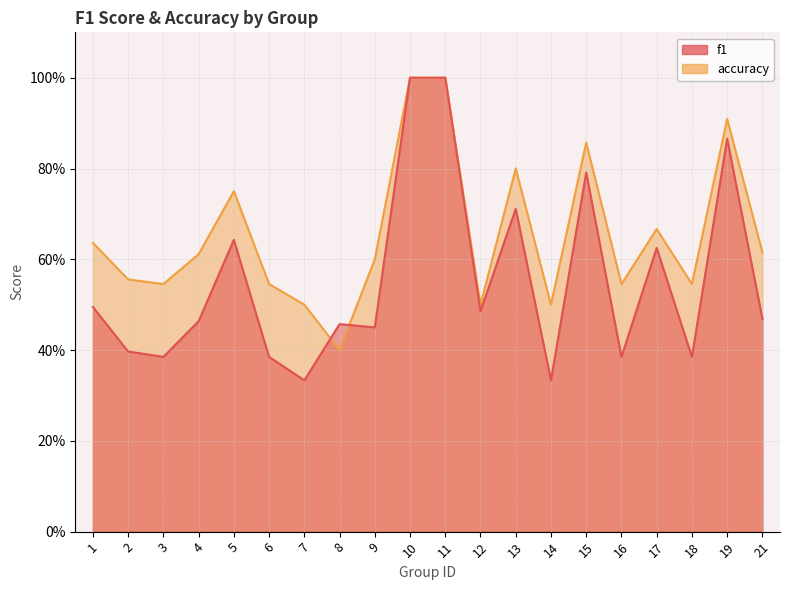

What are all the series names shown in the legend?

f1, accuracy